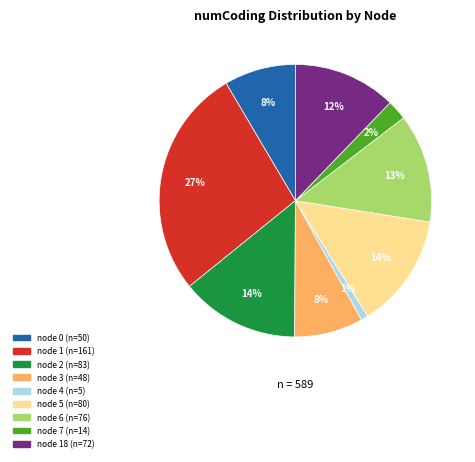

To the nearest percent, what is the average slice percentage?

11%